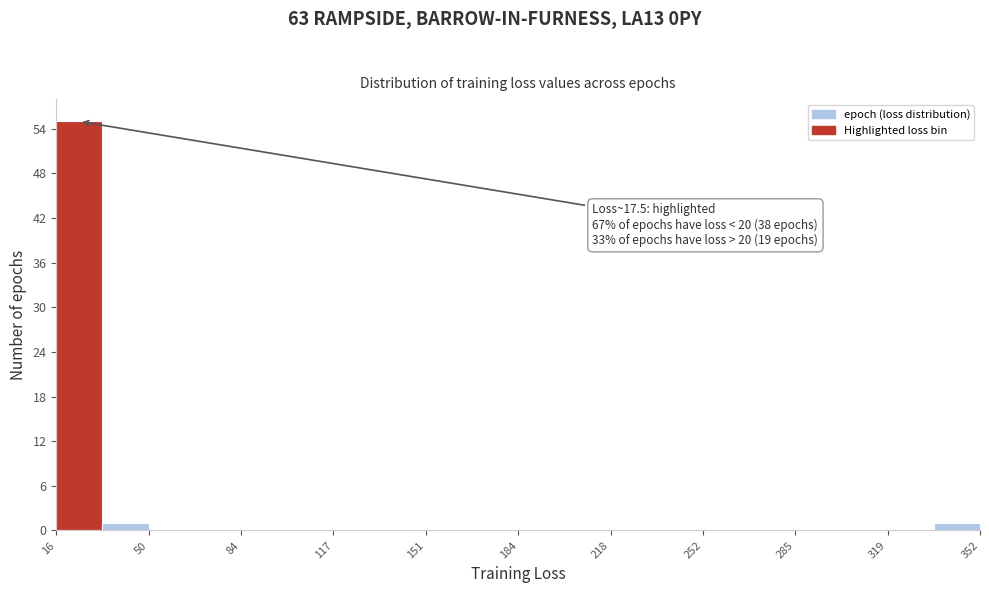

Around what value on the x-axis is the tallest bar? Give the approximate position of its centre, as read against the axis.

25